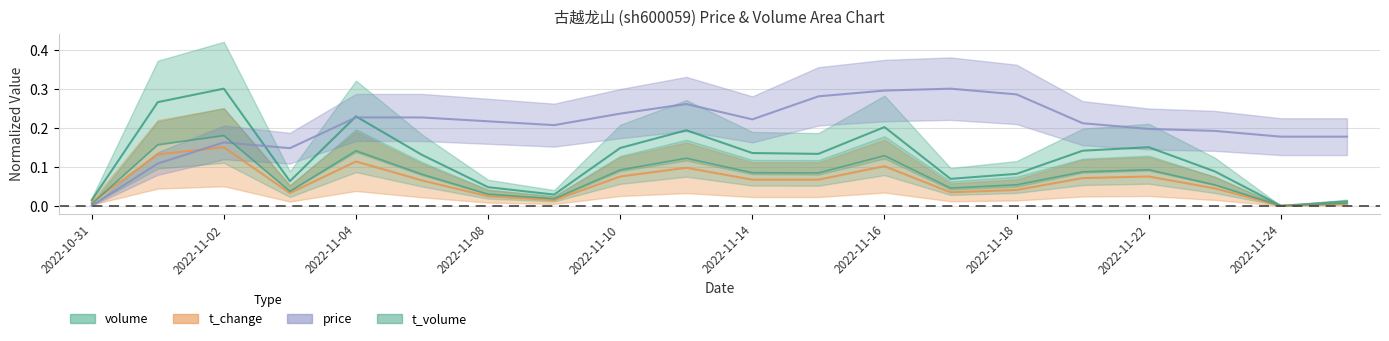

Reading left to right, what are all the values shown in this chart?

price: 0.0	0.1	0.2	0.1	0.2	0.2	0.2	0.2	0.2	0.3	0.2	0.3	0.3	0.3	0.3	0.2	0.2	0.2	0.2	0.2
t_change: 0.0	0.1	0.1	0.0	0.1	0.1	0.0	0.0	0.1	0.1	0.1	0.1	0.1	0.0	0.0	0.1	0.1	0.0	0.0	0.0
volume_norm: 0.0	0.3	0.3	0.1	0.2	0.1	0.0	0.0	0.1	0.2	0.1	0.1	0.2	0.1	0.1	0.1	0.1	0.1	0.0	0.0
t_volume: 0.0	0.2	0.2	0.0	0.1	0.1	0.0	0.0	0.1	0.1	0.1	0.1	0.1	0.0	0.1	0.1	0.1	0.1	0.0	0.0